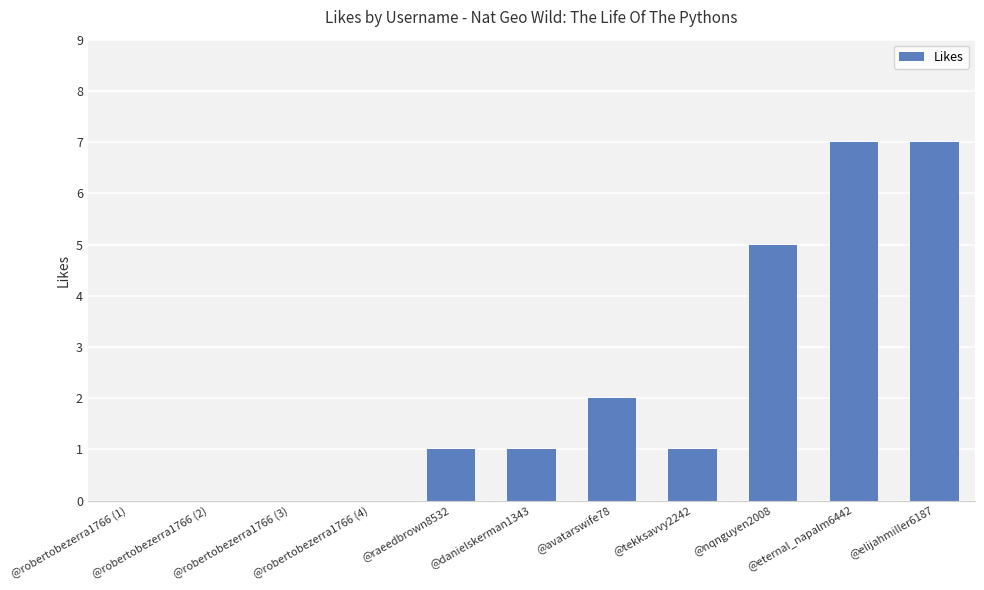

Count the number of categories in the chart.

11